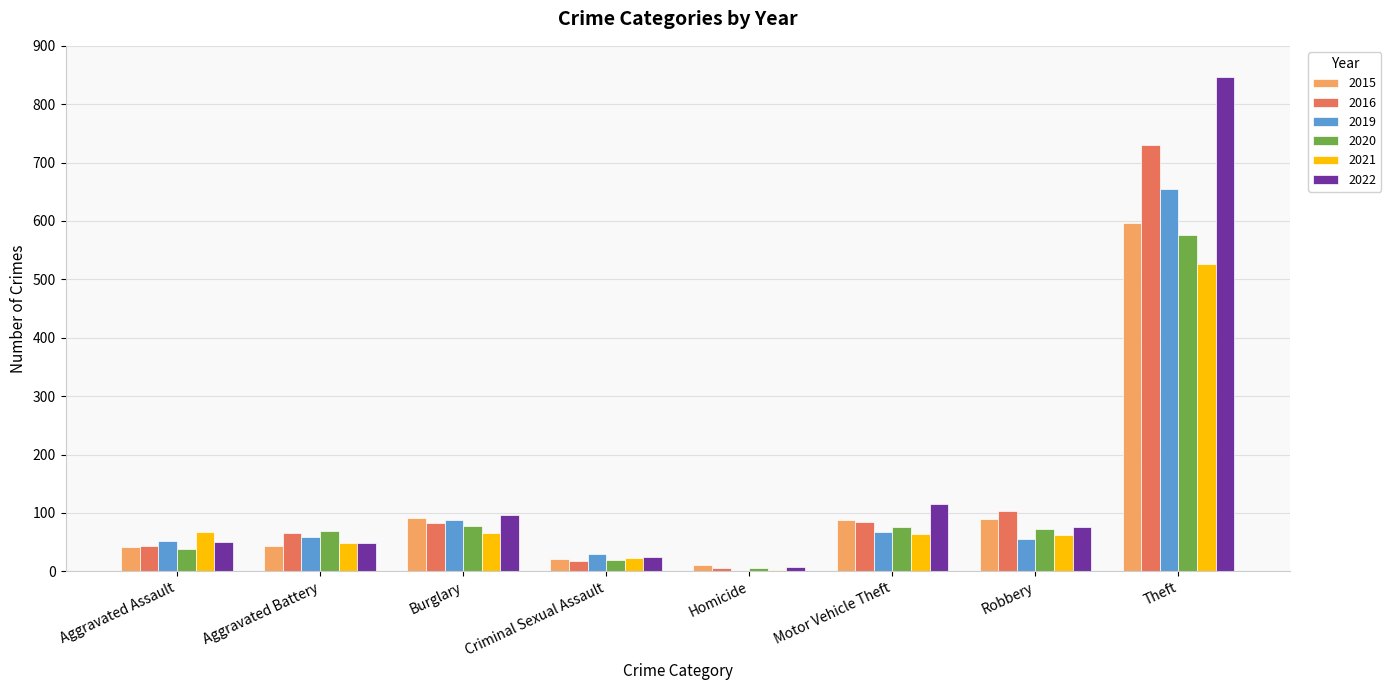

What is the sum of all 2022 values?

1264